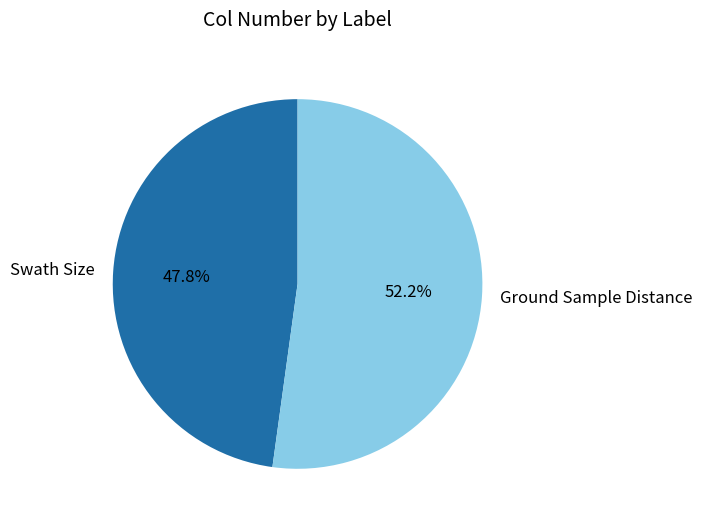

Count the number of slices in the pie.

2